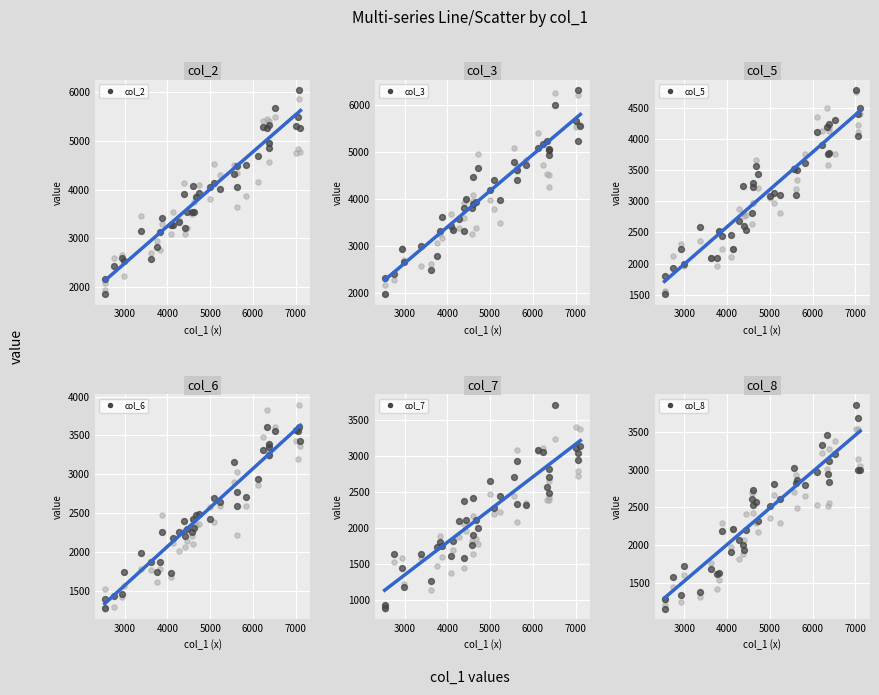

Which series reaches the minimum Y coordinate?

col_7